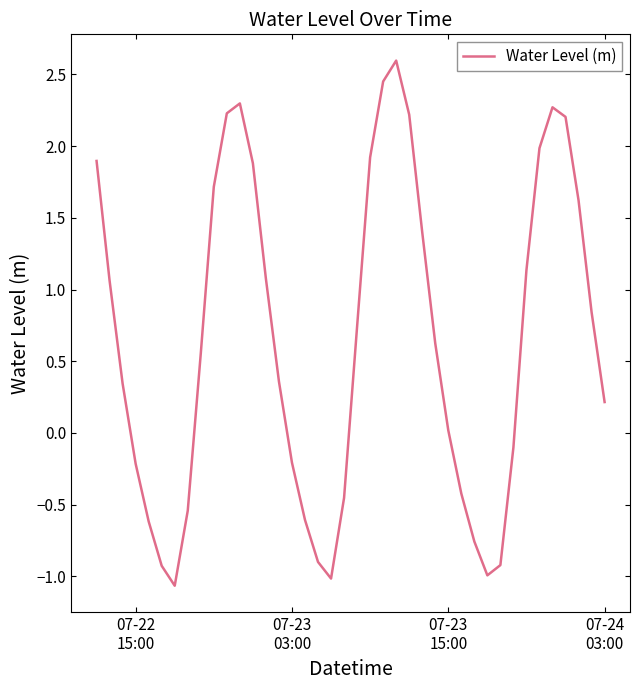

What is the greatest value displayed?

2.6